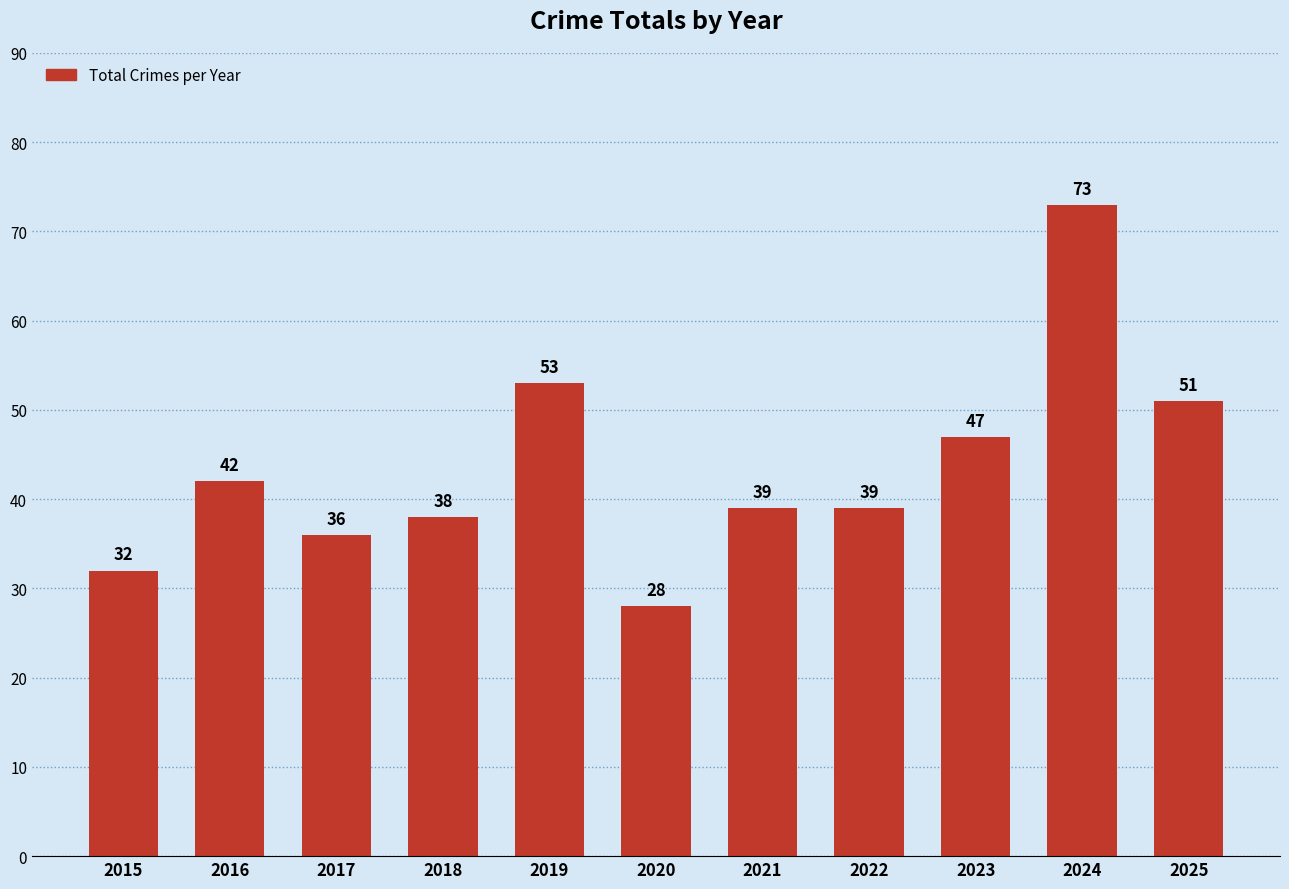

Are the bars grouped side by side (vs. stacked)?

No